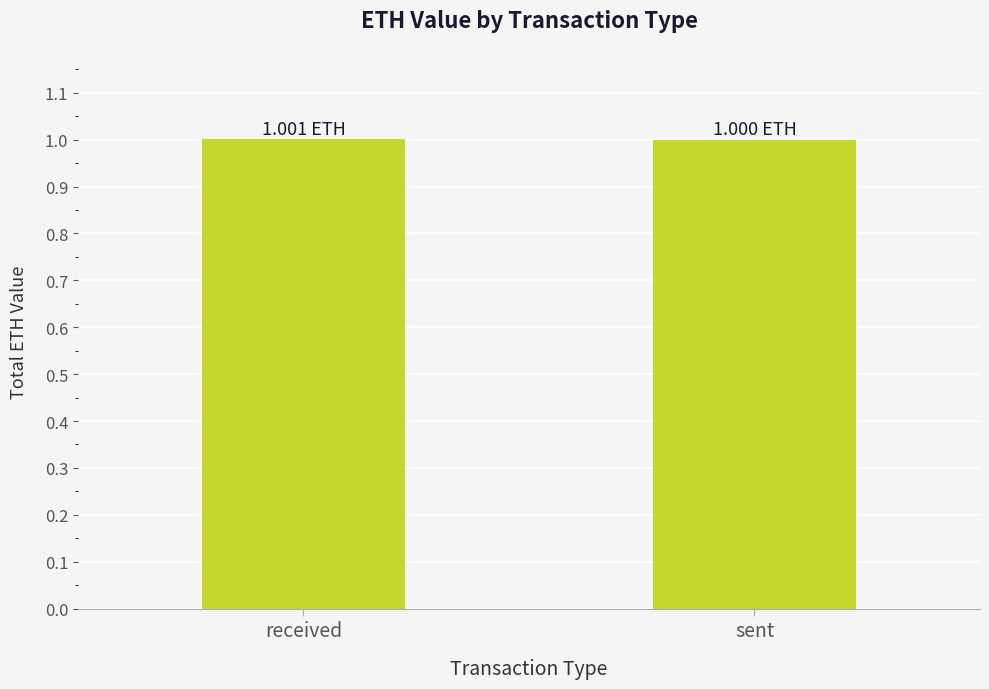

What is the average value?

1.0